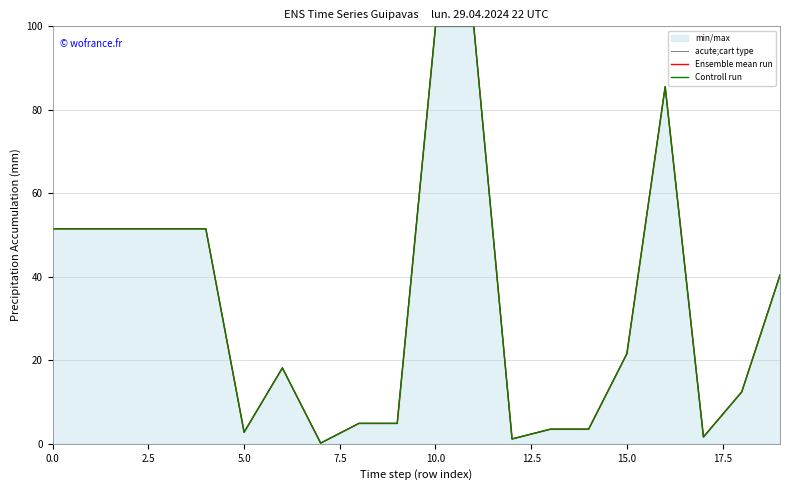

True or false: acute;cart type has a value of 74.0 at 5.0.

False